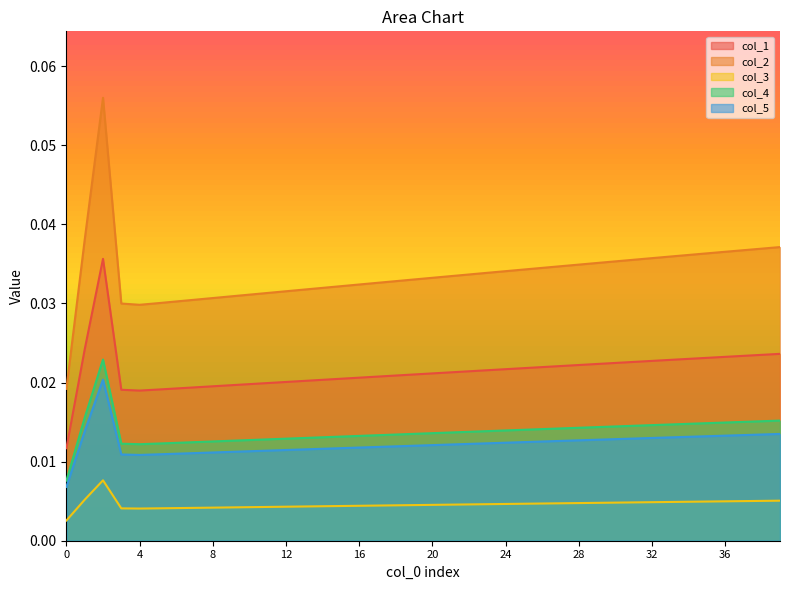

Reading right to left, extract all data points from this chart.

col_1: 0.0	0.0	0.0	0.0	0.0	0.0	0.0	0.0	0.0	0.0	0.0	0.0	0.0	0.0	0.0	0.0	0.0	0.0	0.0	0.0	0.0	0.0	0.0	0.0	0.0	0.0	0.0	0.0	0.0	0.0	0.0	0.0	0.0	0.0	0.0	0.0	0.0	0.0	0.0	0.0
col_2: 0.0	0.0	0.0	0.0	0.0	0.0	0.0	0.0	0.0	0.0	0.0	0.0	0.0	0.0	0.0	0.0	0.0	0.0	0.0	0.0	0.0	0.0	0.0	0.0	0.0	0.0	0.0	0.0	0.0	0.0	0.0	0.0	0.0	0.0	0.0	0.0	0.0	0.1	0.0	0.0
col_3: 0.0	0.0	0.0	0.0	0.0	0.0	0.0	0.0	0.0	0.0	0.0	0.0	0.0	0.0	0.0	0.0	0.0	0.0	0.0	0.0	0.0	0.0	0.0	0.0	0.0	0.0	0.0	0.0	0.0	0.0	0.0	0.0	0.0	0.0	0.0	0.0	0.0	0.0	0.0	0.0
col_4: 0.0	0.0	0.0	0.0	0.0	0.0	0.0	0.0	0.0	0.0	0.0	0.0	0.0	0.0	0.0	0.0	0.0	0.0	0.0	0.0	0.0	0.0	0.0	0.0	0.0	0.0	0.0	0.0	0.0	0.0	0.0	0.0	0.0	0.0	0.0	0.0	0.0	0.0	0.0	0.0
col_5: 0.0	0.0	0.0	0.0	0.0	0.0	0.0	0.0	0.0	0.0	0.0	0.0	0.0	0.0	0.0	0.0	0.0	0.0	0.0	0.0	0.0	0.0	0.0	0.0	0.0	0.0	0.0	0.0	0.0	0.0	0.0	0.0	0.0	0.0	0.0	0.0	0.0	0.0	0.0	0.0